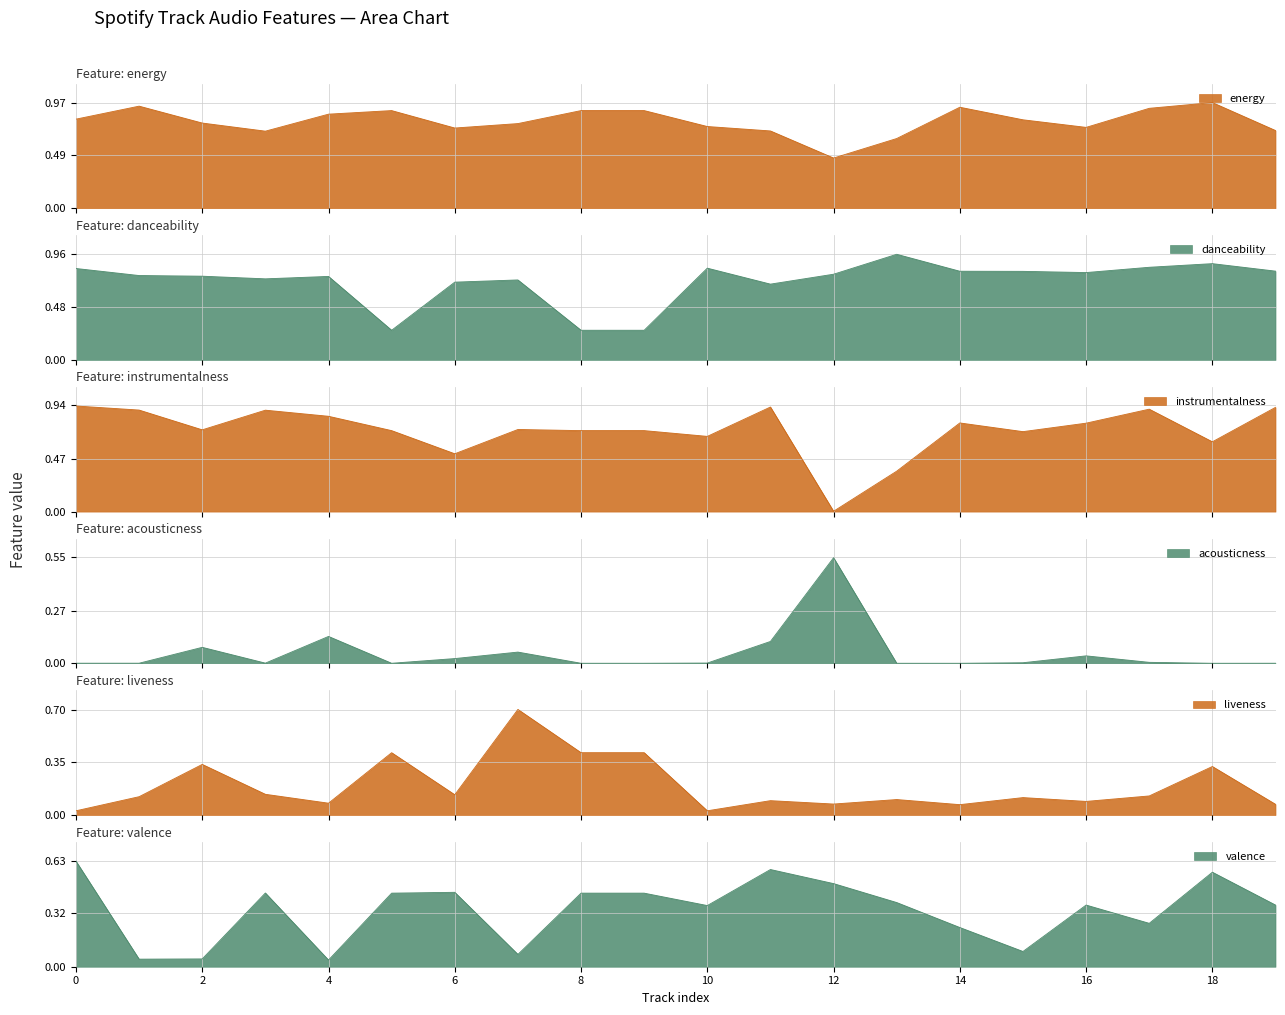

Does the chart display data point markers on the line(s)?

No